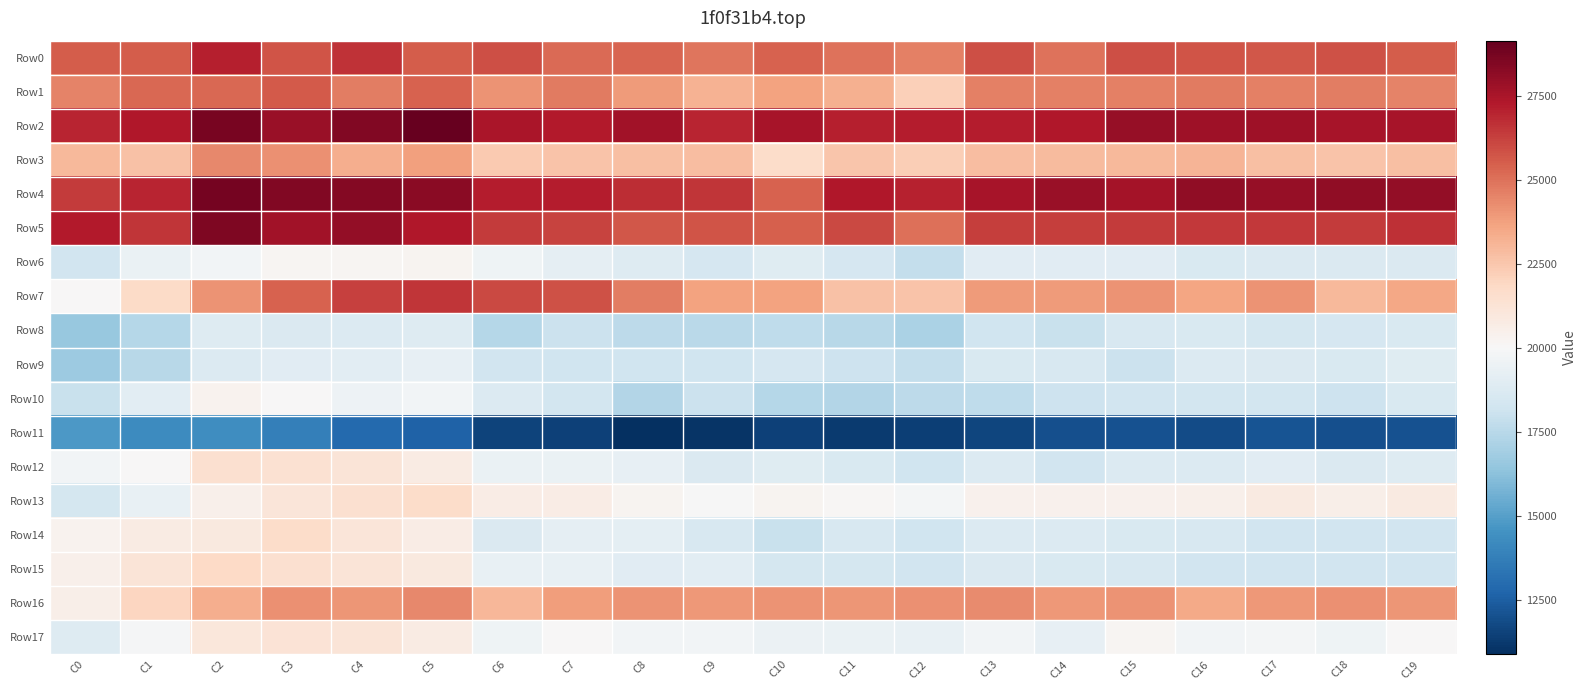

Rank the series by their maximum value, from highest to lowest.

Row2, Row4, Row5, Row0, Row7, Row1, Row16, Row3, Row15, Row13, Row14, Row12, Row17, Row10, Row6, Row9, Row8, Row11